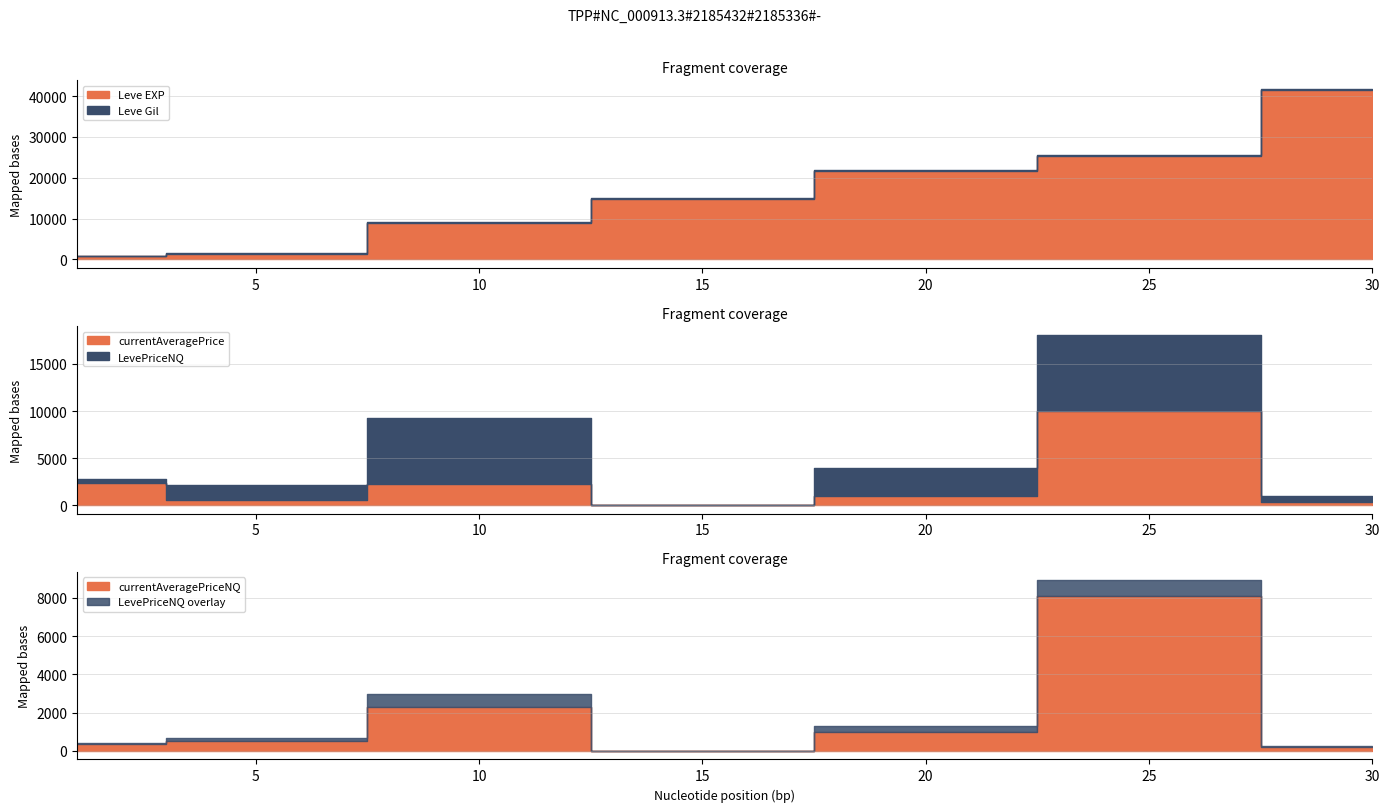

Where is the first local minimum for currentAveragePriceNQ?

15